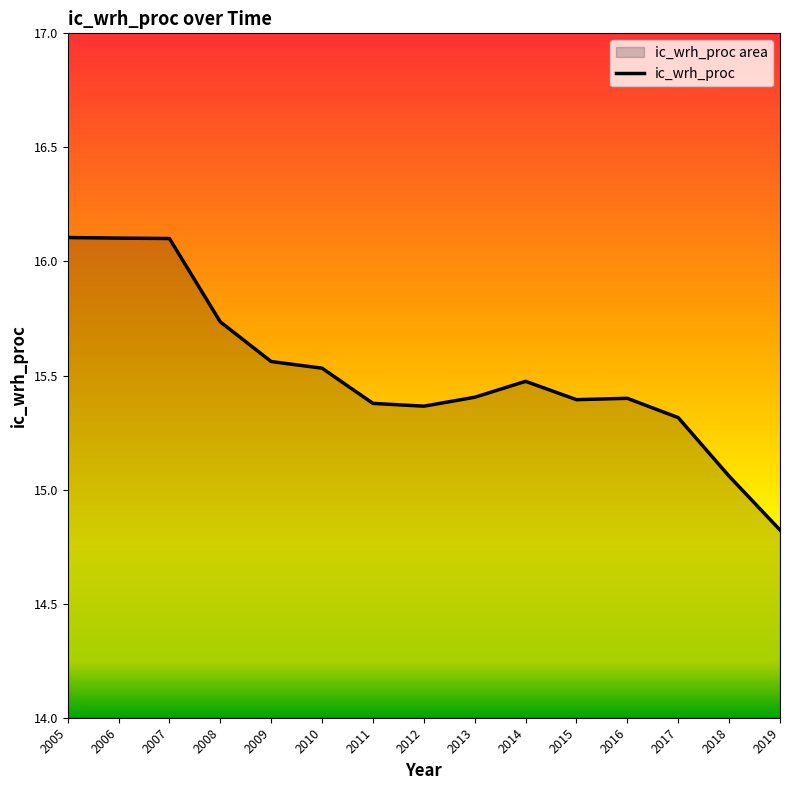

What is the difference between the second highest and second lowest values?

1.0